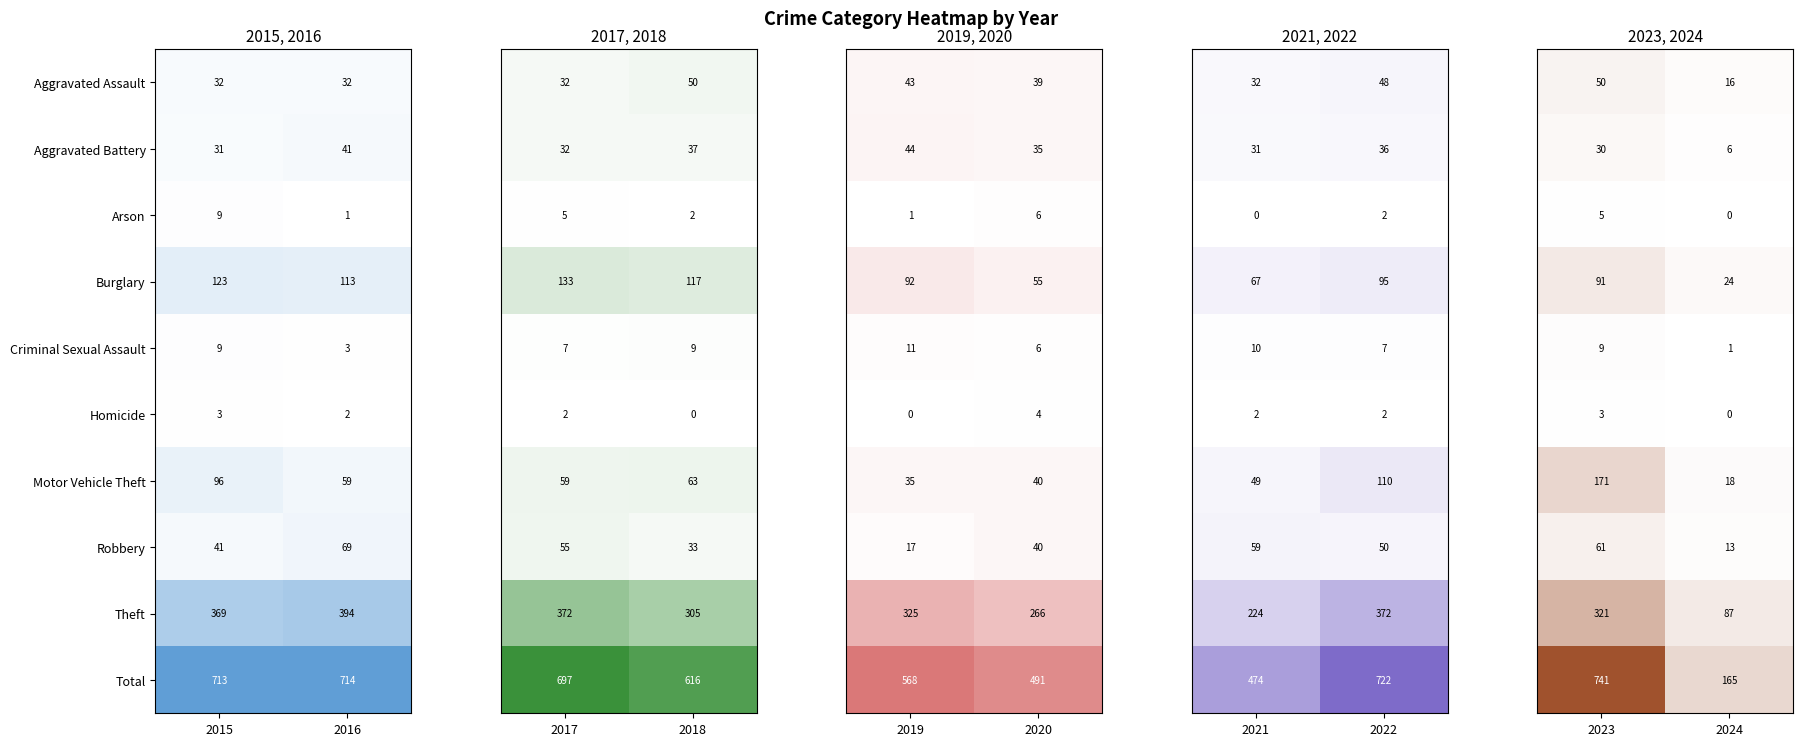

Is the value of Arson at 2015 greater than the value of Aggravated Battery at 2016?

No